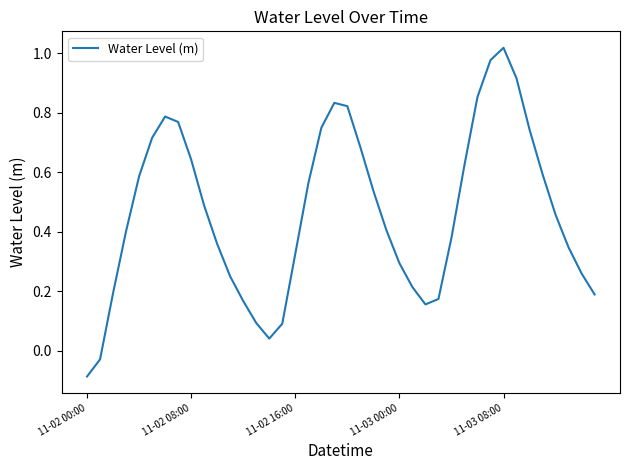

What is the difference between the maximum and minimum values?

1.1